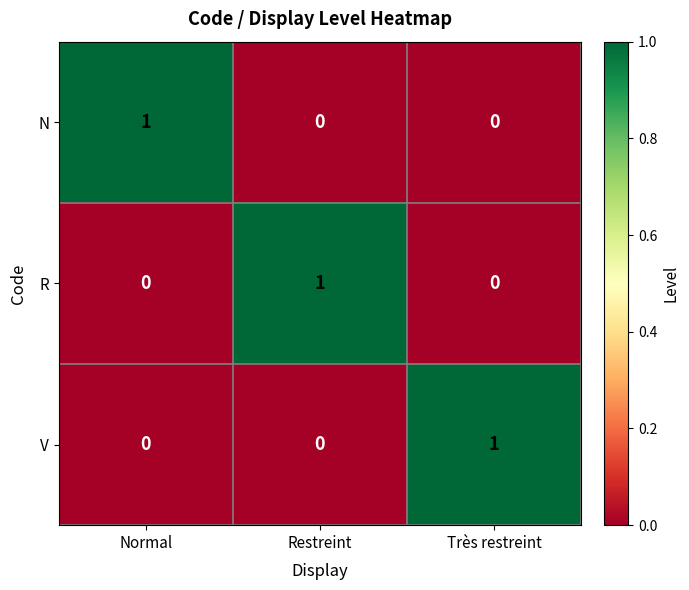

Which category has the highest value in the N series?

Normal